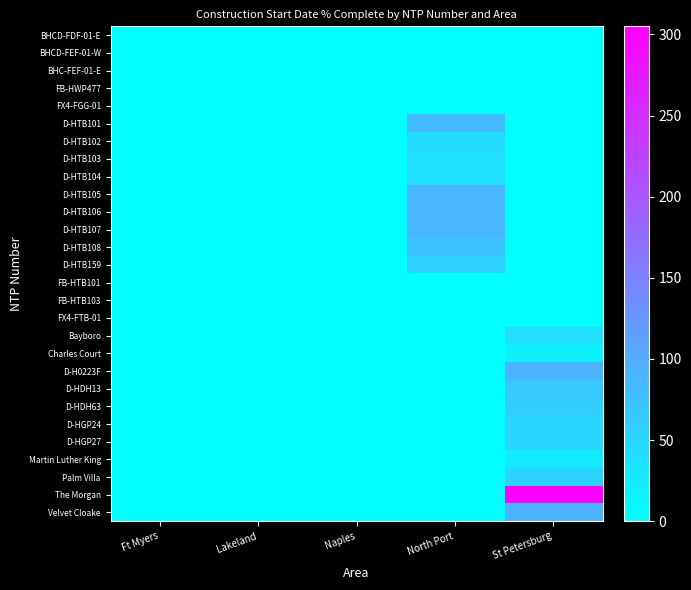

At Naples, list the series in order from smallest to largest.

BHCD-FDF-01-E, BHCD-FEF-01-W, BHC-FEF-01-E, FB-HWP477, FX4-FGG-01, D-HTB101, D-HTB102, D-HTB103, D-HTB104, D-HTB105, D-HTB106, D-HTB107, D-HTB108, D-HTB159, FB-HTB101, FB-HTB103, FX4-FTB-01, Bayboro, Charles Court, D-H0223F, D-HDH13, D-HDH63, D-HGP24, D-HGP27, Martin Luther King, Palm Villa, The Morgan, Velvet Cloake